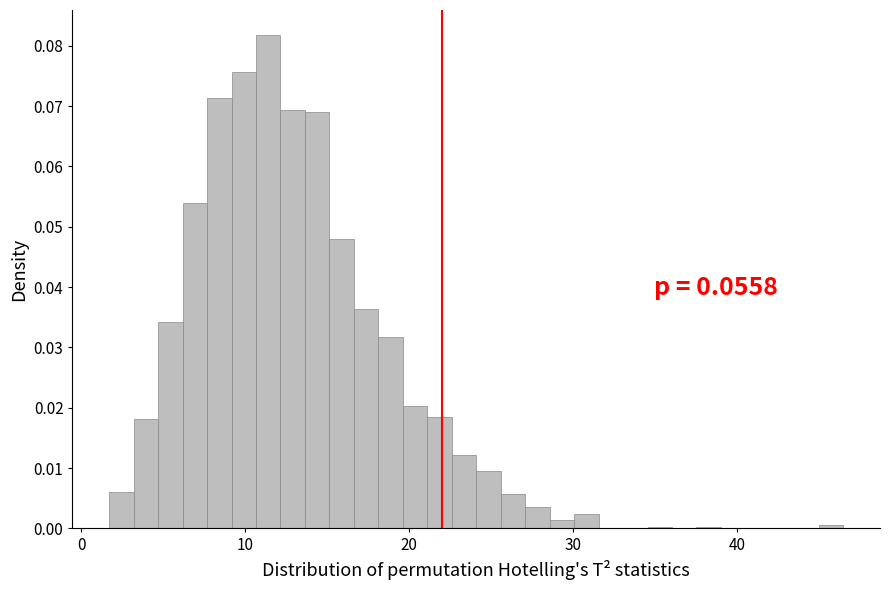

Around what value on the x-axis is the tallest bar? Give the approximate position of its centre, as read against the axis.

11